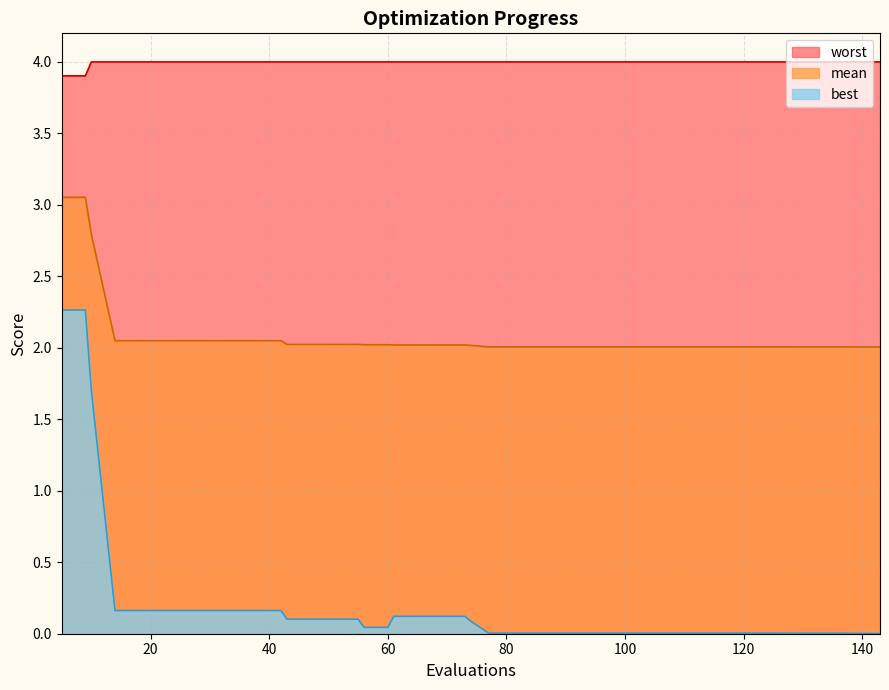

What are all the series names shown in the legend?

worst, mean, best